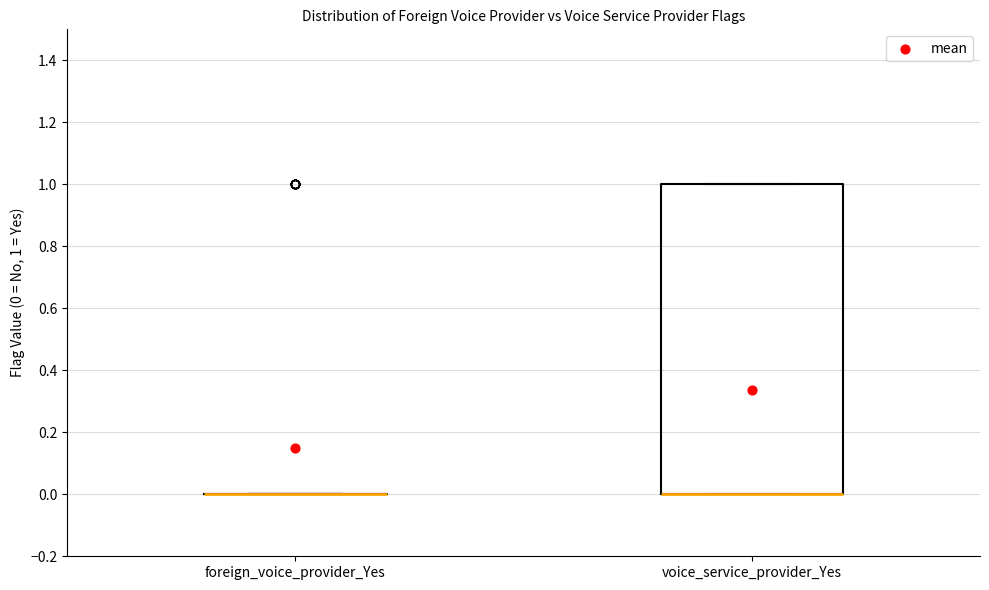

Which box is the tallest, from its lower edge to its upper edge?

voice_service_provider_Yes